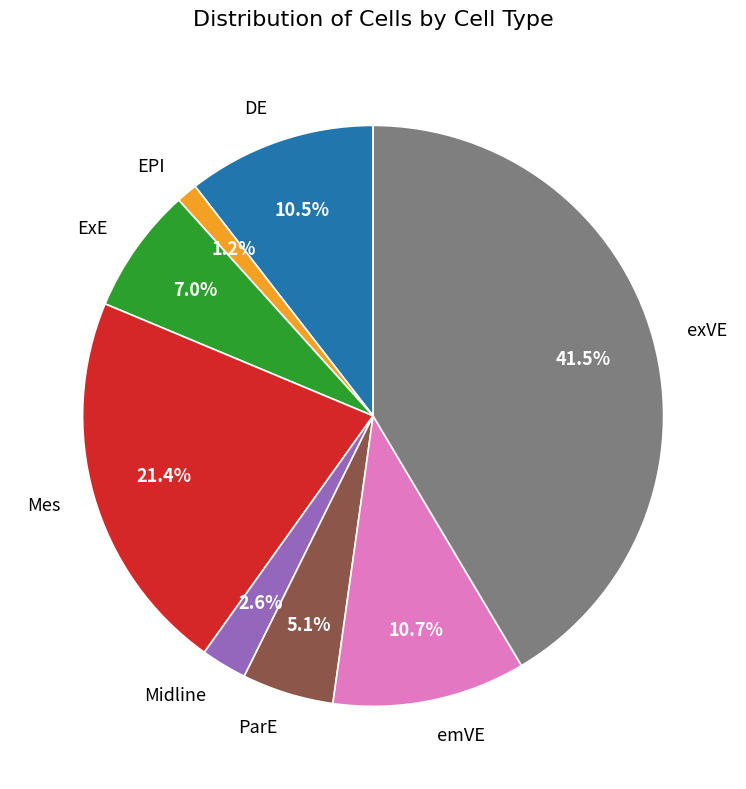

Does Mes account for over 50% of the chart?

No